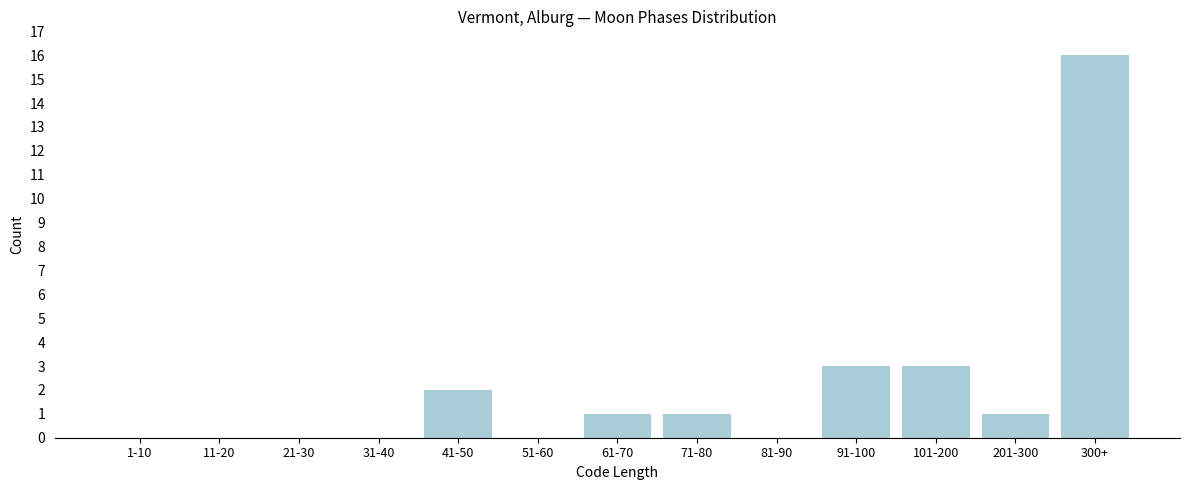

Reading left to right, what are all the values shown in this chart?

1-10=0	11-20=0	21-30=0	31-40=0	41-50=2	51-60=0	61-70=1	71-80=1	81-90=0	91-100=3	101-200=3	201-300=1	300+=16